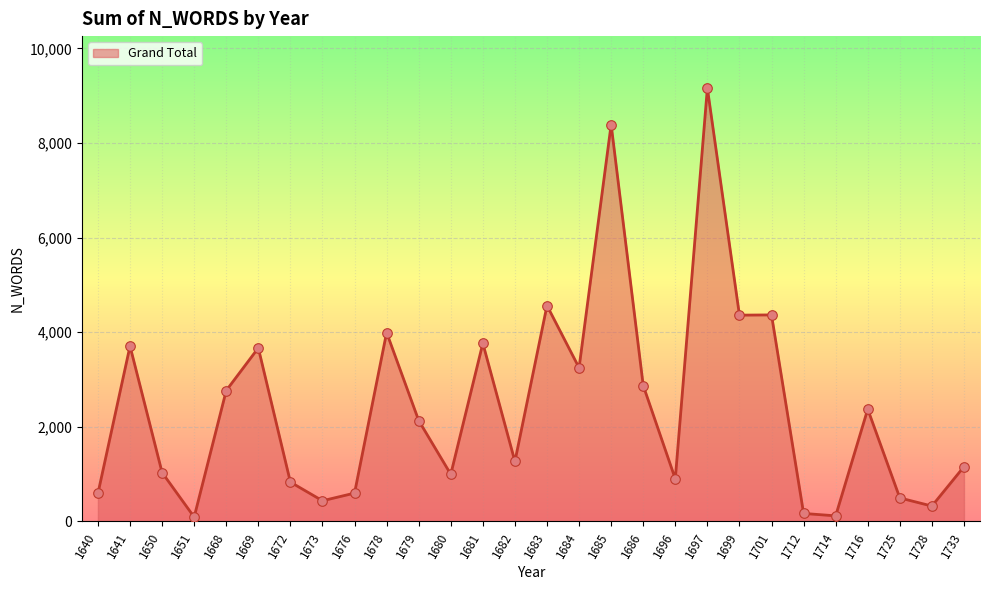

What is the change in value from 1650 to 1685?

+7359